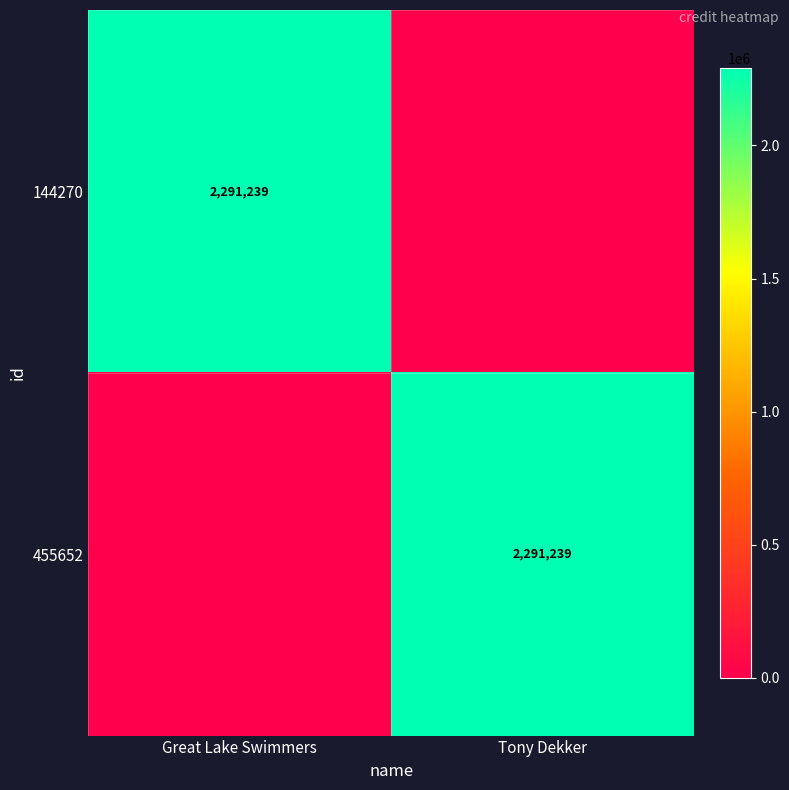

True or false: 144270 has a value of 3252721 at Great Lake Swimmers.

False